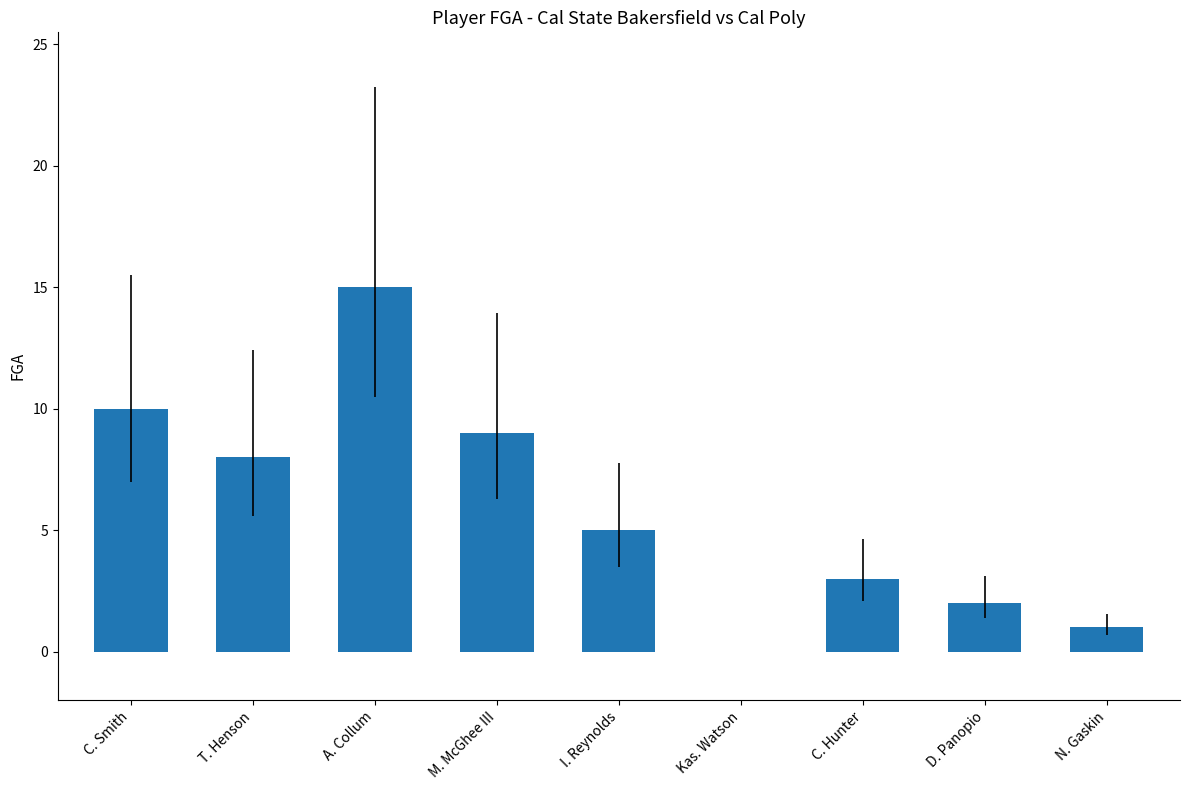

Are the bars grouped side by side (vs. stacked)?

No